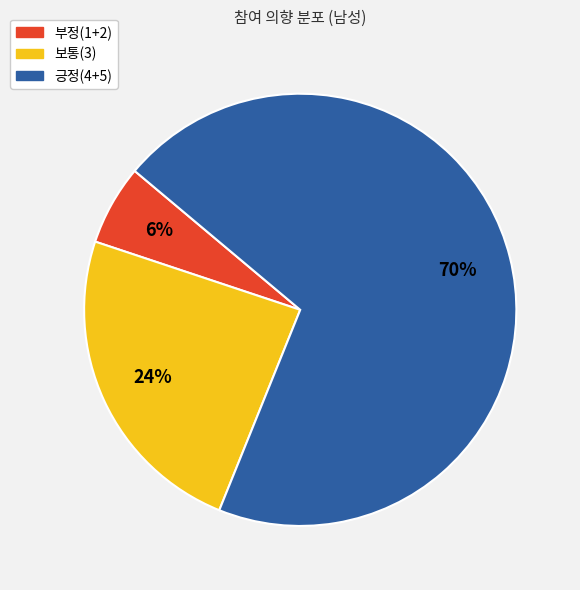

What is the largest slice in the pie chart?

긍정(4+5)